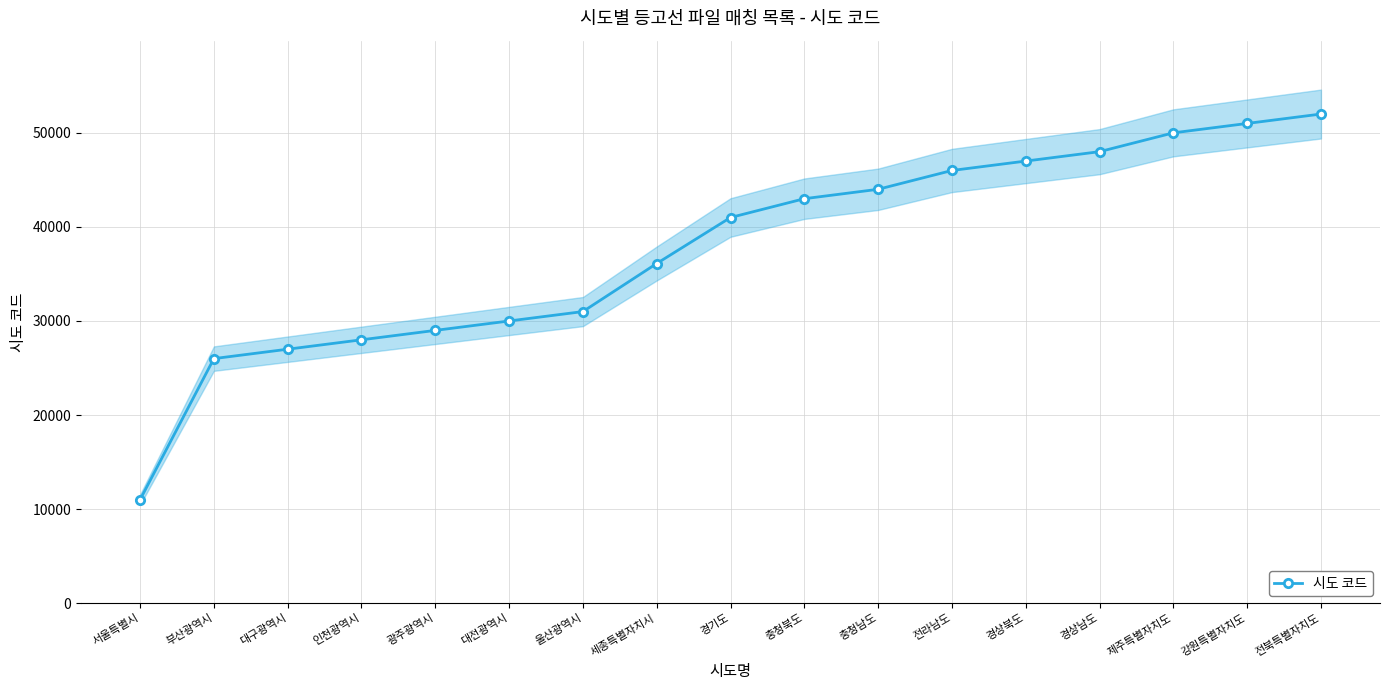

How many lines are shown in the chart?

1